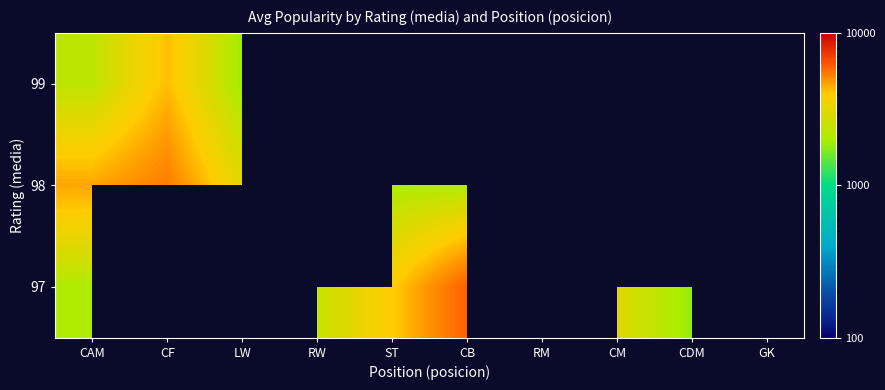

Rank the categories by 98 value from lowest to highest.

ST, GK, CB, CM, LW, CAM, CF, RW, RM, CDM